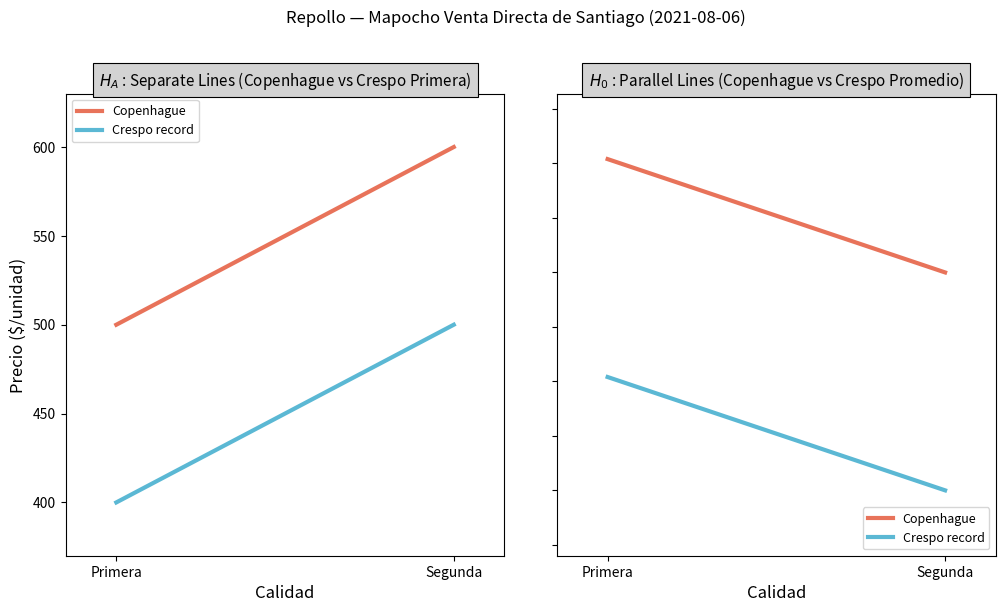

True or false: Crespo record has a value of 452 at Primera.

True